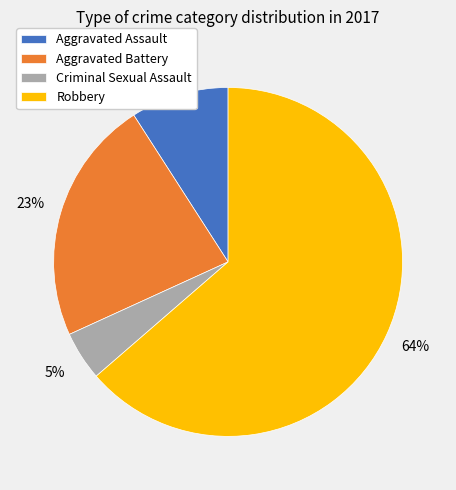

To the nearest percent, what percentage of the pie is Criminal Sexual Assault?

5%